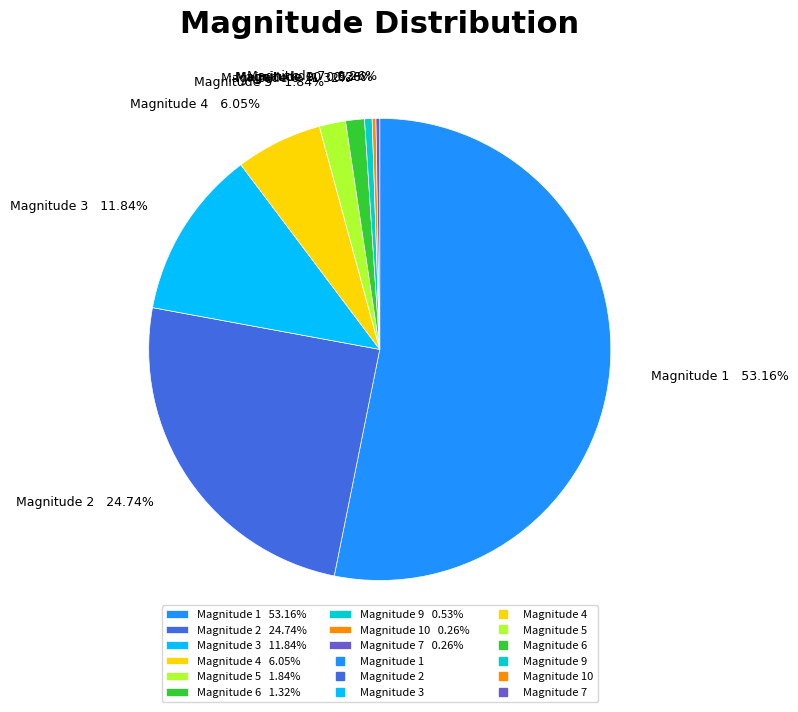

Combined, do Magnitude 3 11.84% and Magnitude 5 1.84% account for over 50%?

No